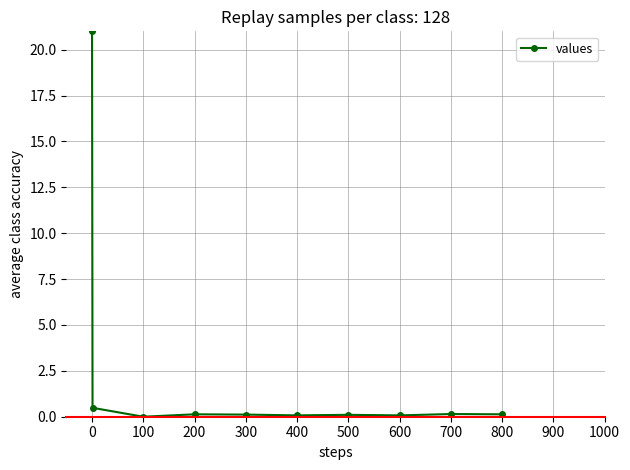

What is the average value?

2.2